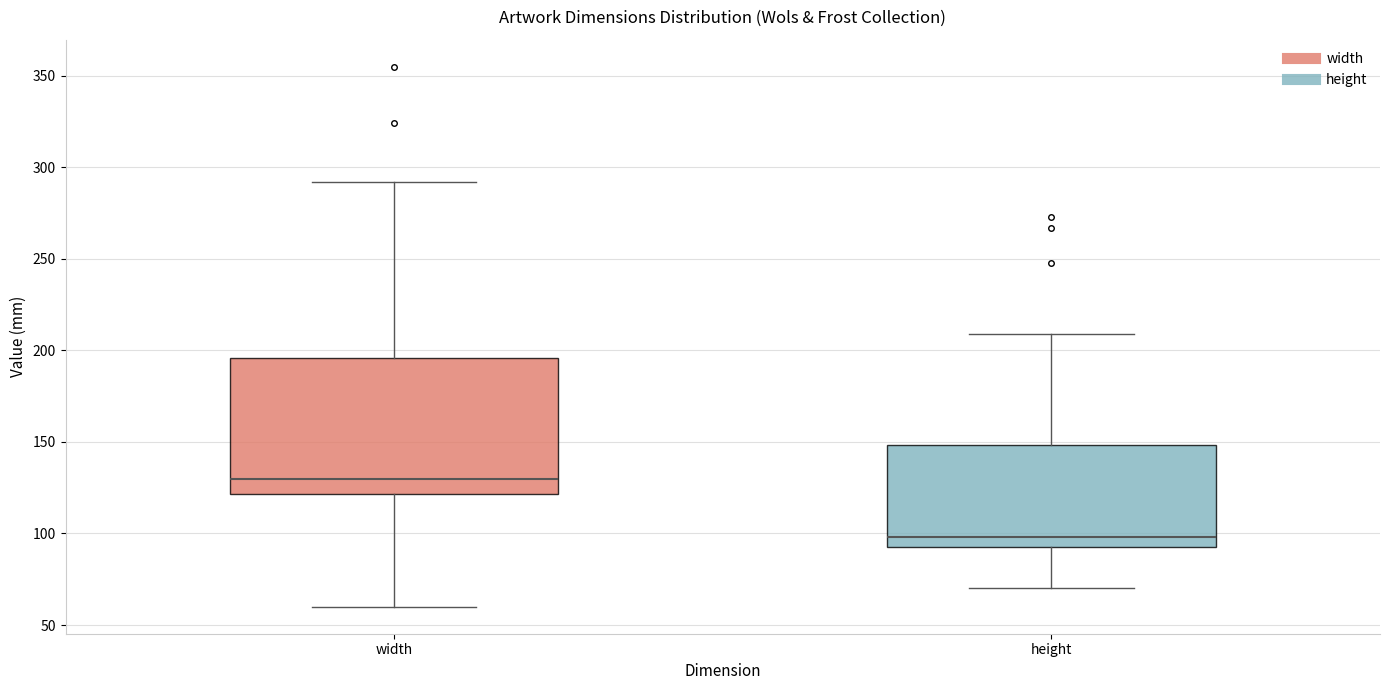

Which box is the tallest, from its lower edge to its upper edge?

width